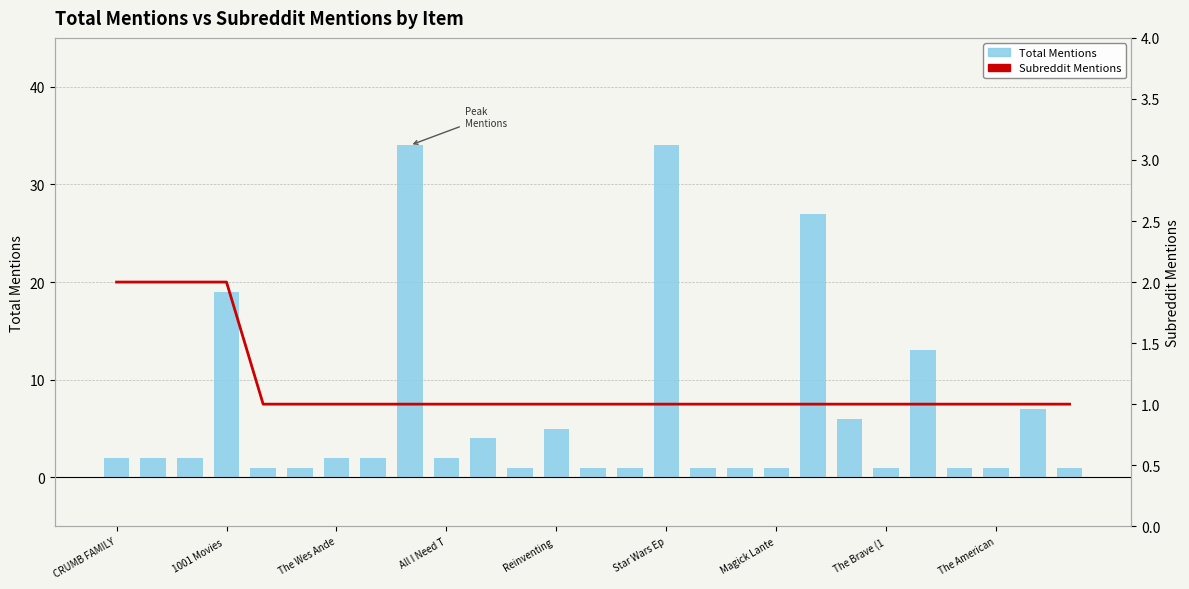

What is the label of the 25th bar from the right?

The Wes Ande